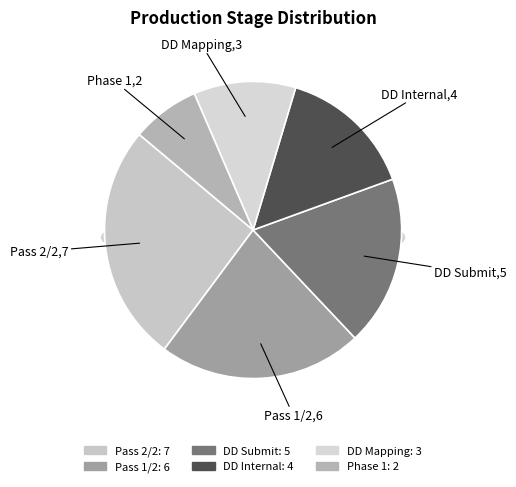

Is it true that DD Internal is 15% of the pie?

True